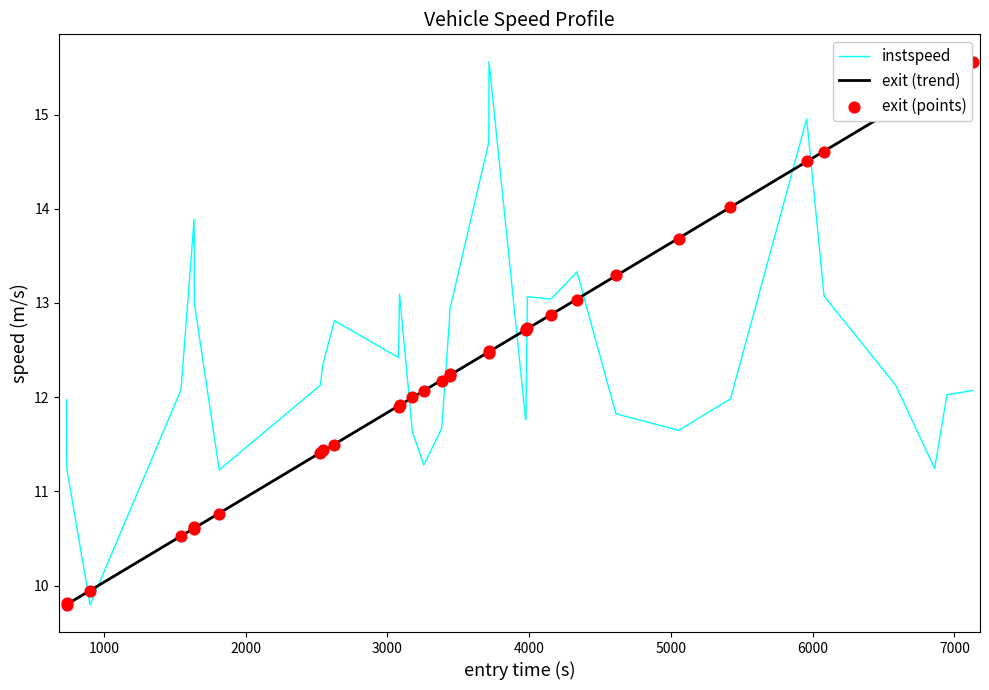

Which series reaches the minimum Y coordinate?

instspeed